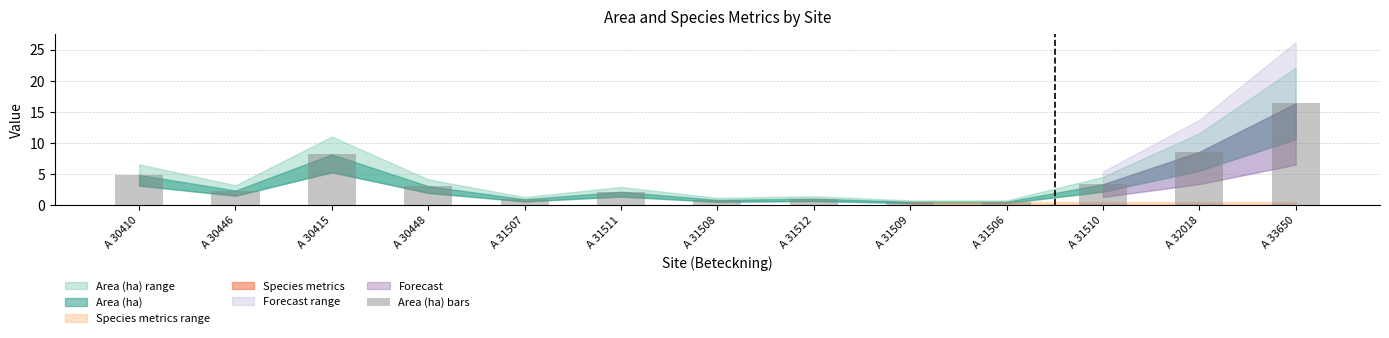

What is the maximum value shown in the chart?

16.4